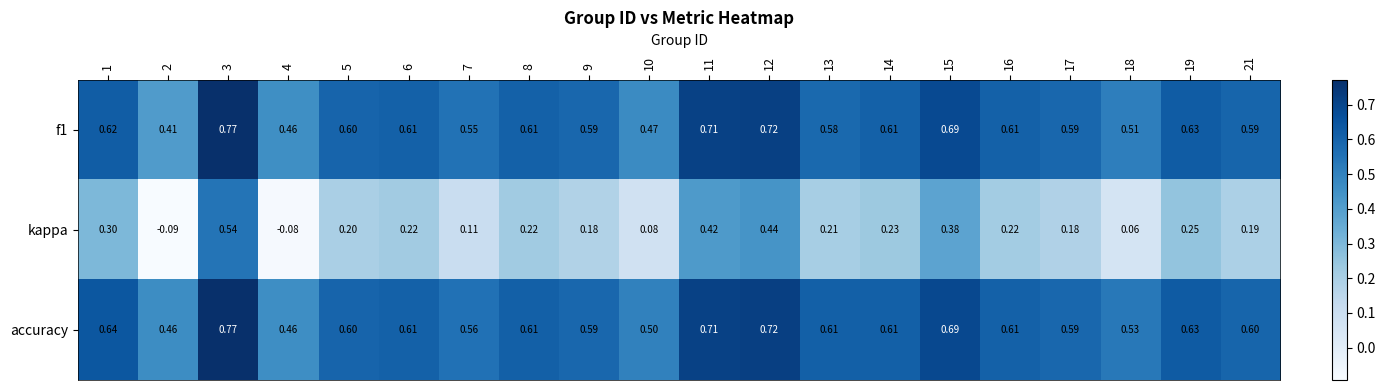

Which series has the largest total across all categories?

accuracy